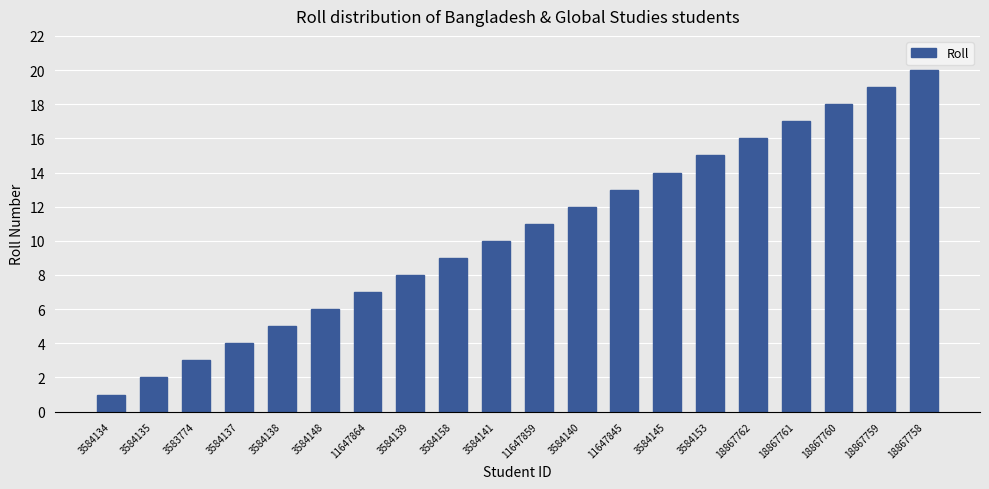

Rank the categories by value from highest to lowest.

18867758, 18867759, 18867760, 18867761, 18867762, 3584153, 3584145, 11647845, 3584140, 11647859, 3584141, 3584158, 3584139, 11647864, 3584148, 3584138, 3584137, 3583774, 3584135, 3584134